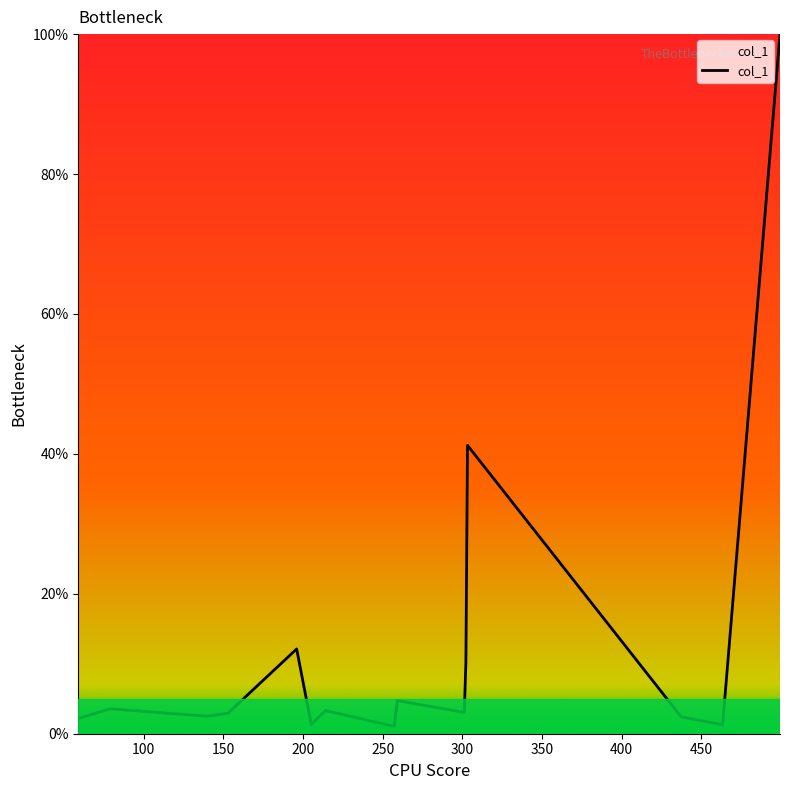

What is the difference between the maximum and minimum values?

99.0